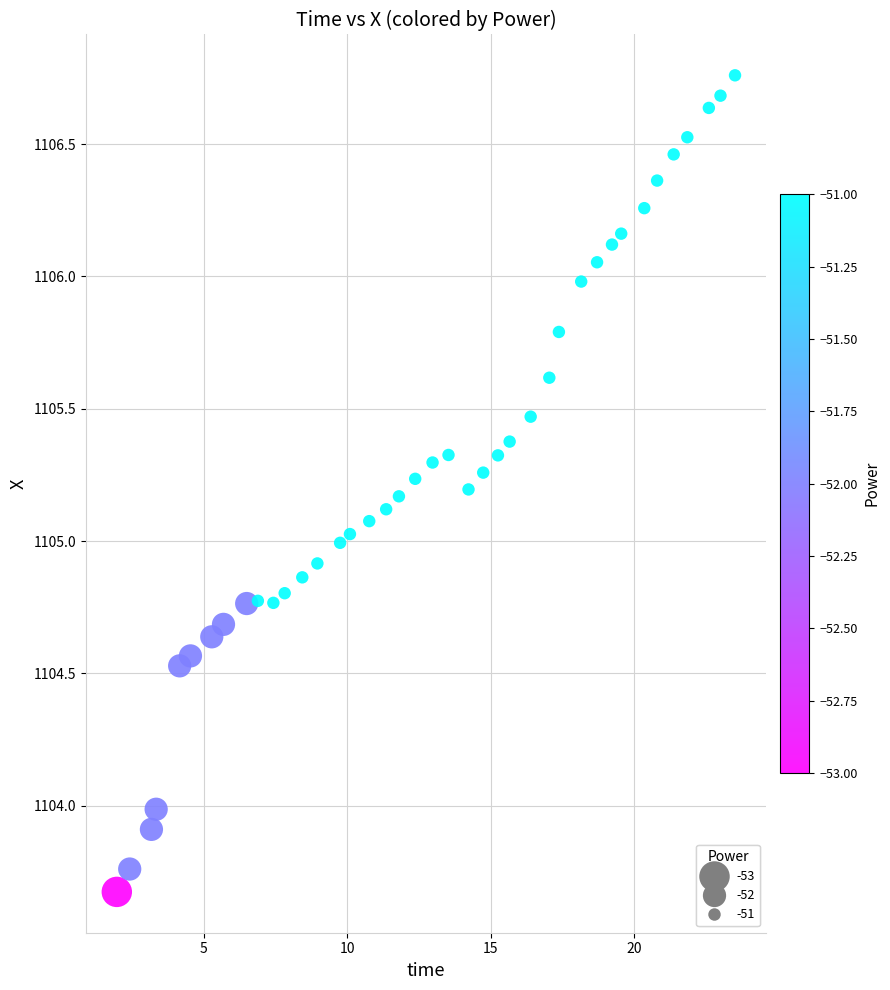

What is the range of X values (max minus min)?

21.6